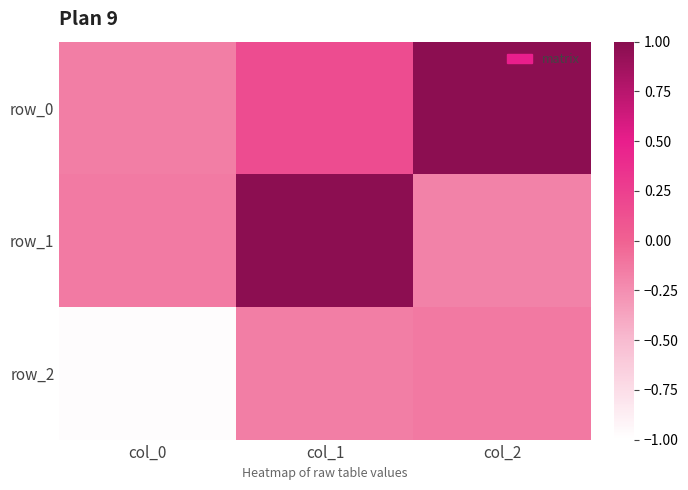

Between col_2 and col_0, which is larger?

col_2